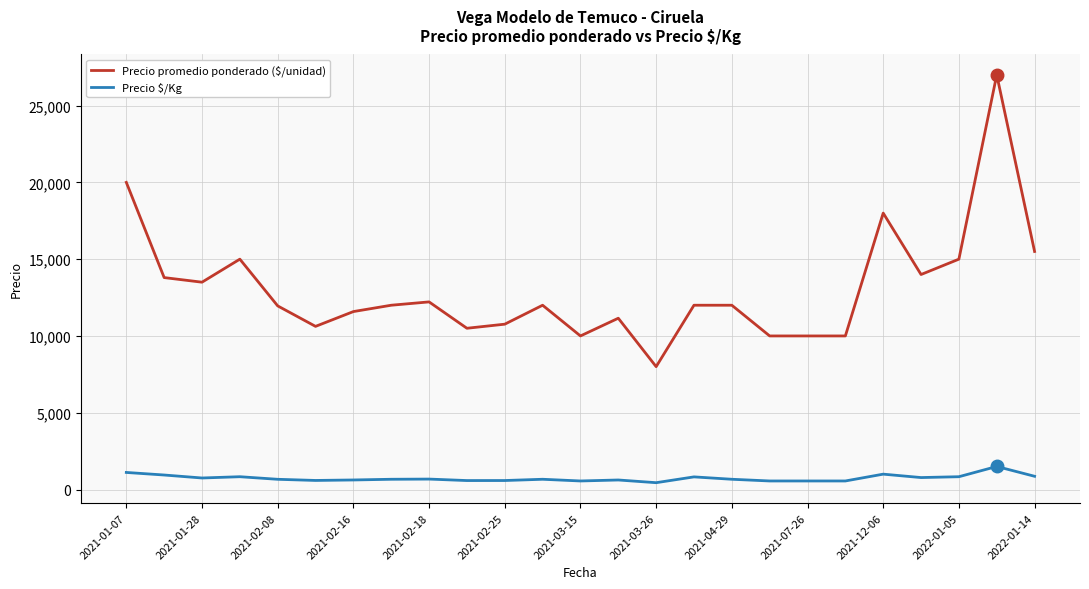

Which series has the largest range (max minus min)?

Precio promedio ponderado ($/unidad)